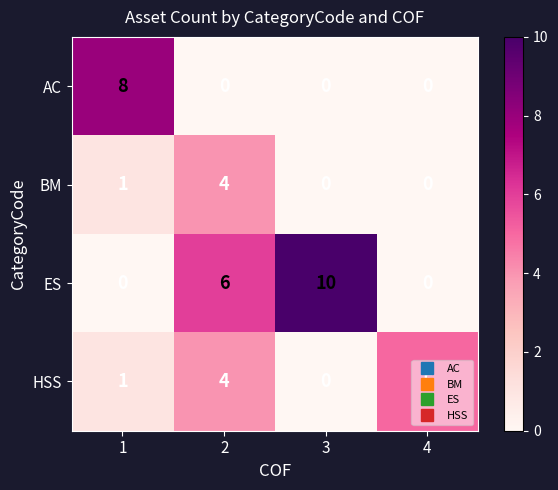

Which series has the widest spread of values?

ES